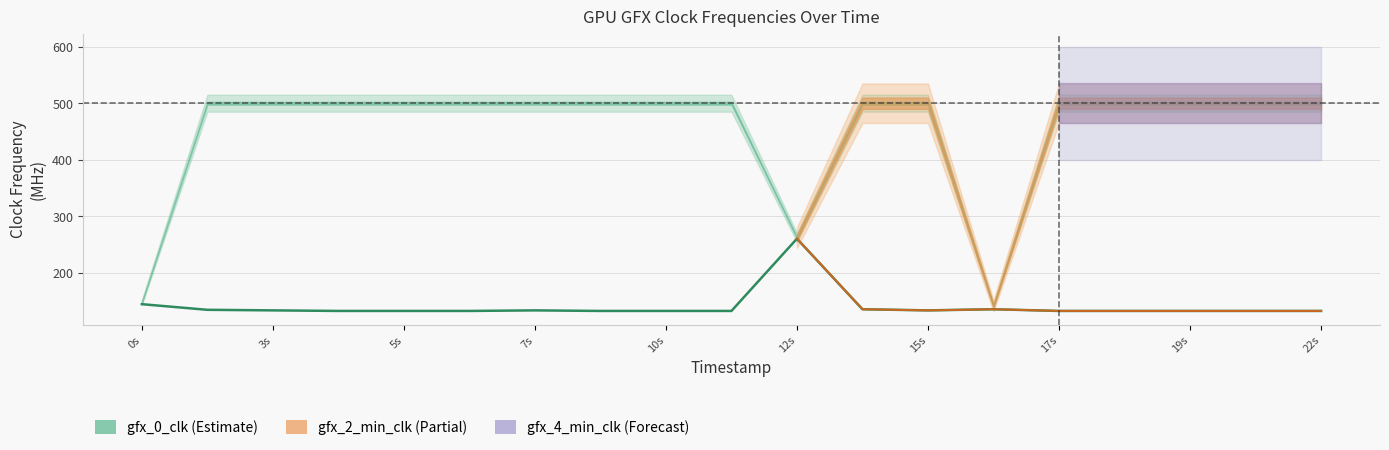

How many points are lower than both their immediate neighbors (excluding endpoints)?

1